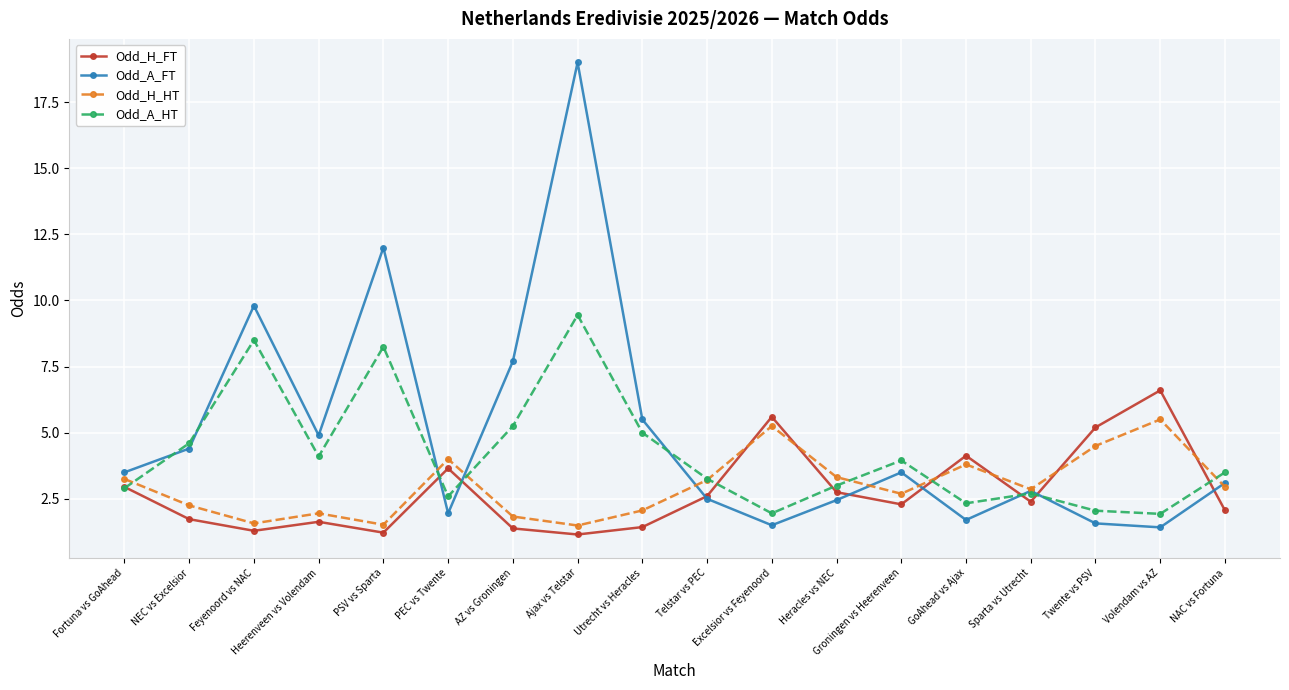

List the series in order of their peak value, lowest first.

Odd_H_HT, Odd_H_FT, Odd_A_HT, Odd_A_FT